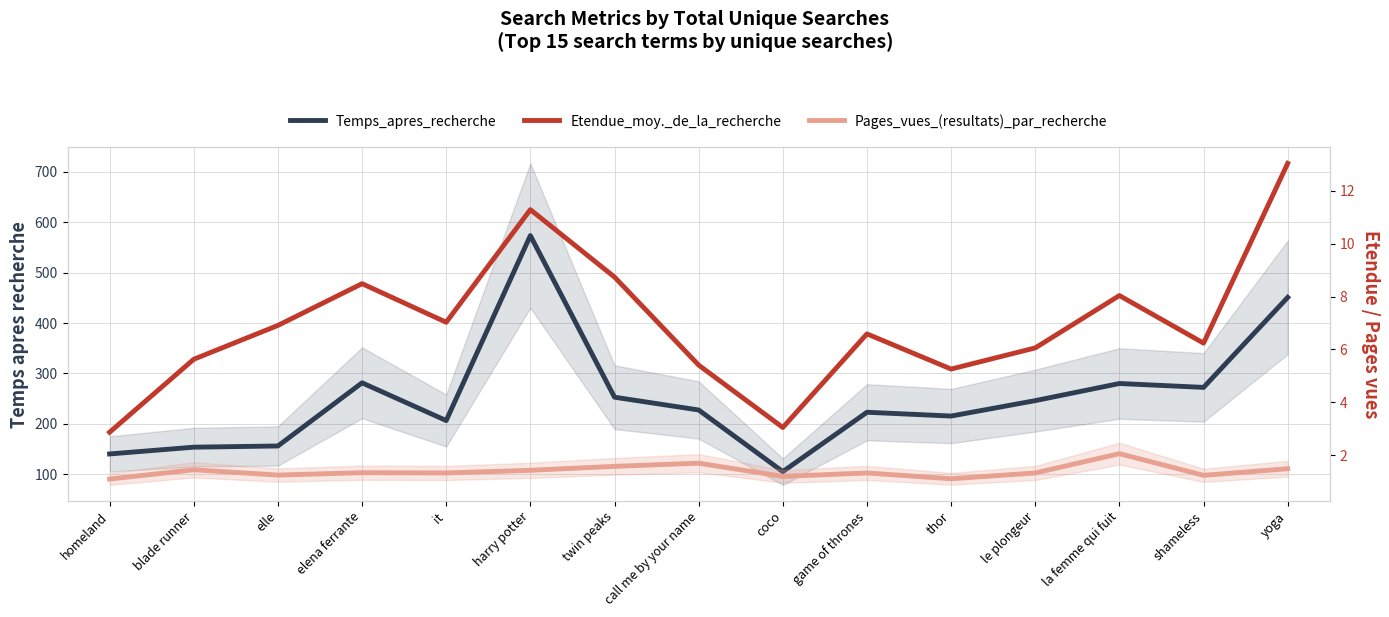

What is the minimum value for Etendue_moy._de_la_recherche?

2.9